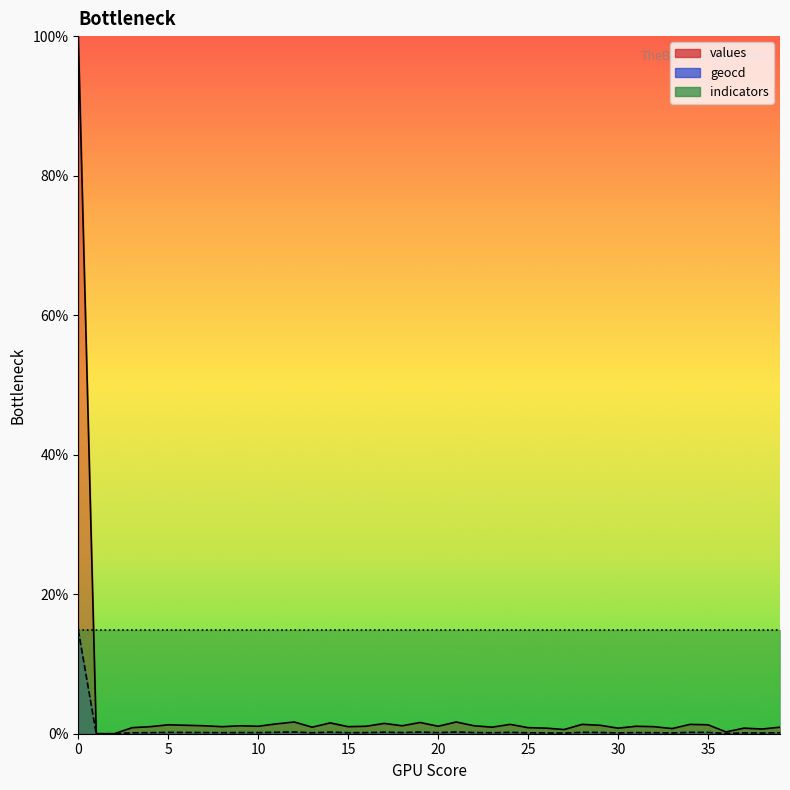

Where is the first local maximum for values?

5